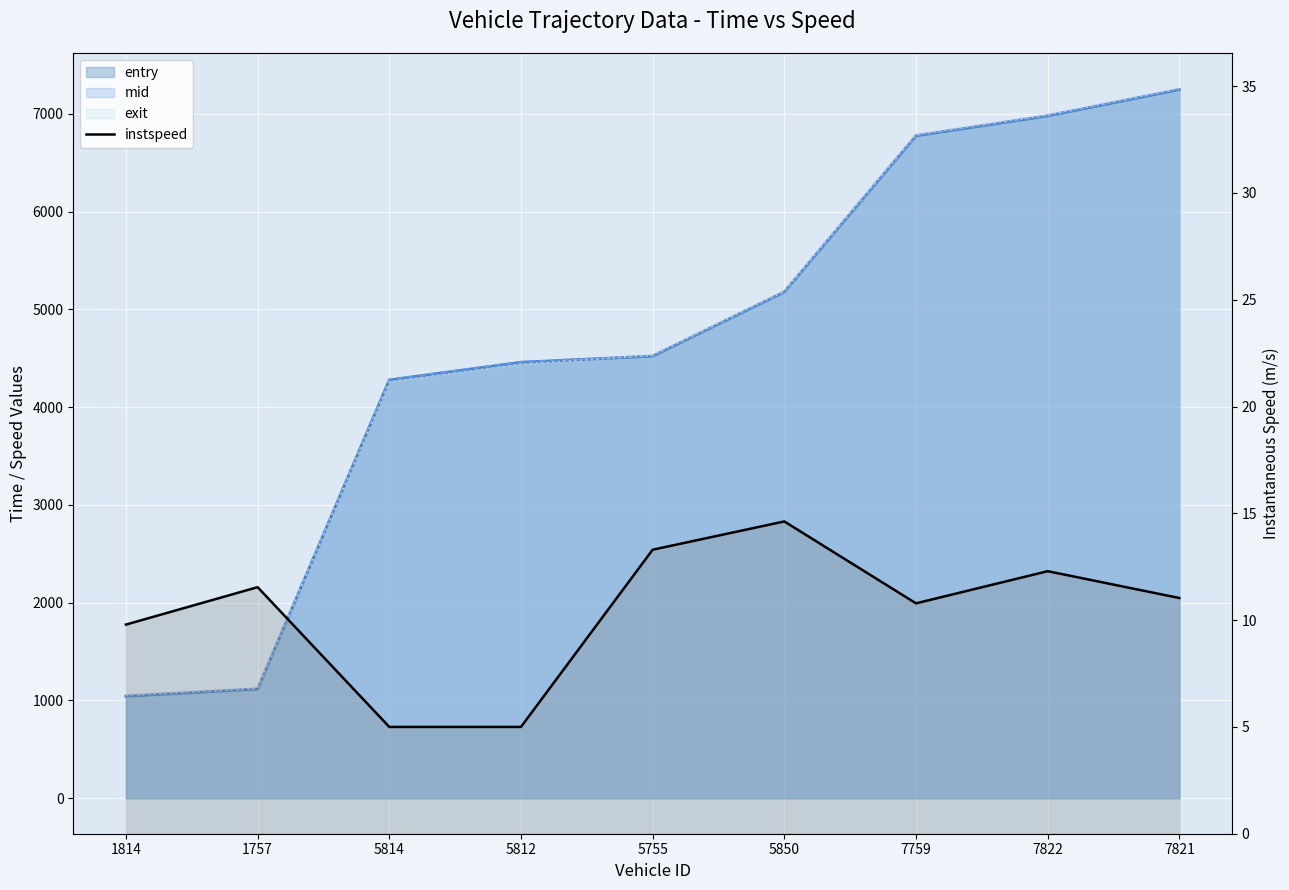

At which category does the data reach its first local peak?

1757